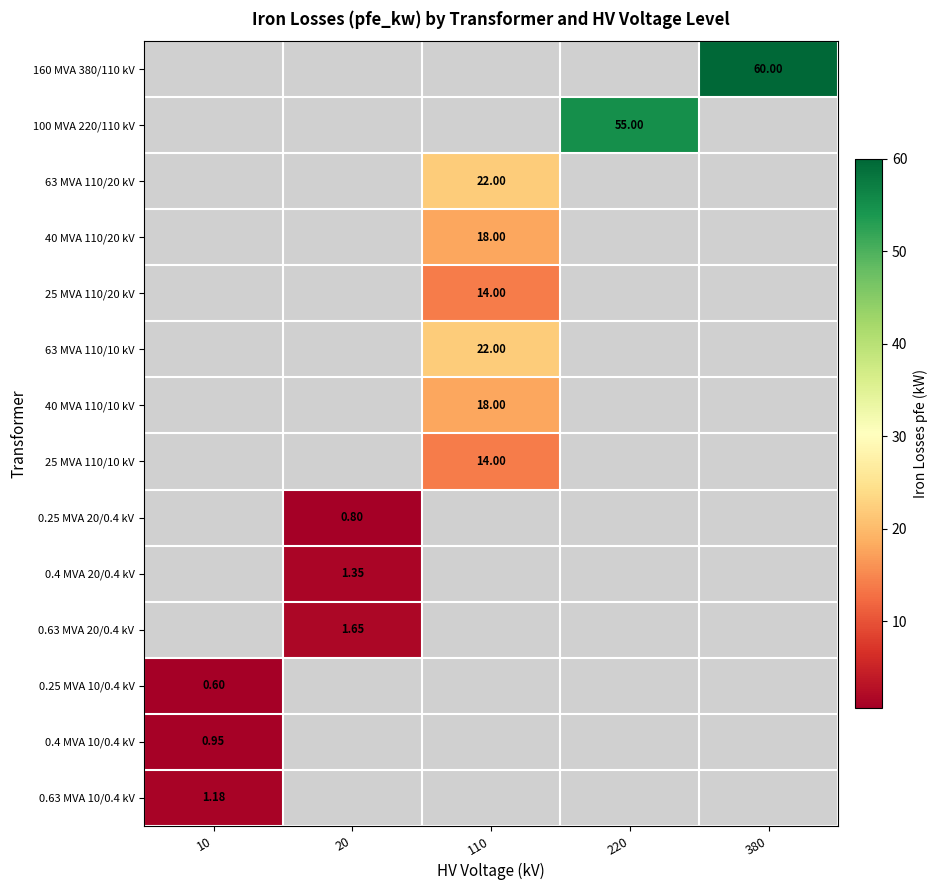

Rank the series by their maximum value, from lowest to highest.

0.25 MVA 10/0.4 kV, 0.25 MVA 20/0.4 kV, 0.4 MVA 10/0.4 kV, 0.63 MVA 10/0.4 kV, 0.4 MVA 20/0.4 kV, 0.63 MVA 20/0.4 kV, 25 MVA 110/20 kV, 25 MVA 110/10 kV, 40 MVA 110/20 kV, 40 MVA 110/10 kV, 63 MVA 110/20 kV, 63 MVA 110/10 kV, 100 MVA 220/110 kV, 160 MVA 380/110 kV